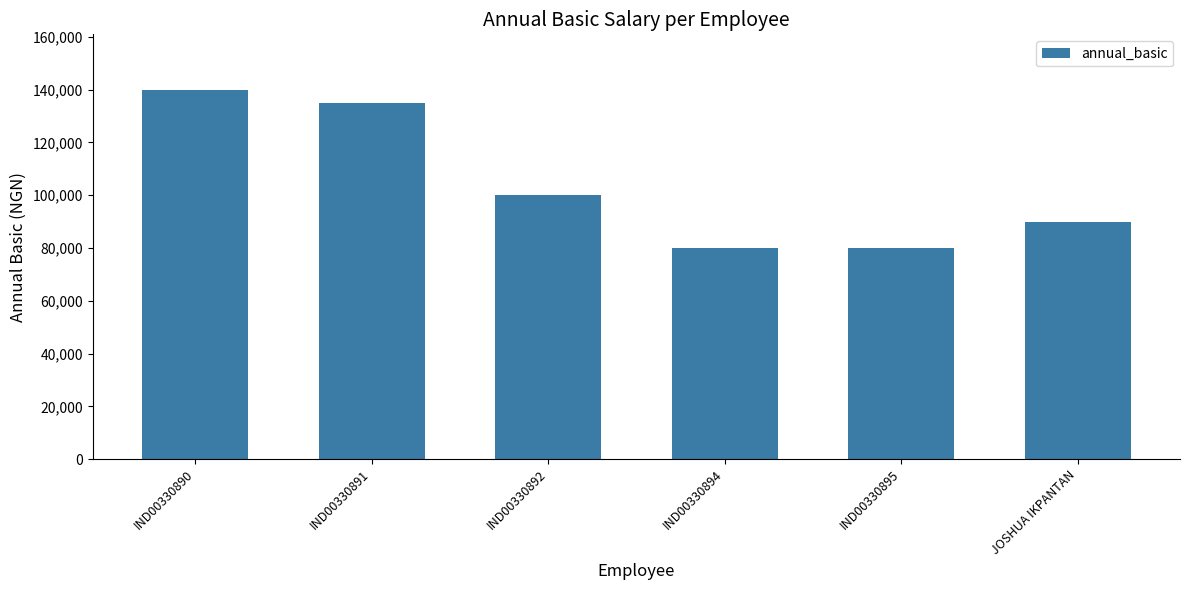

What is the difference between the maximum and minimum values?

60000